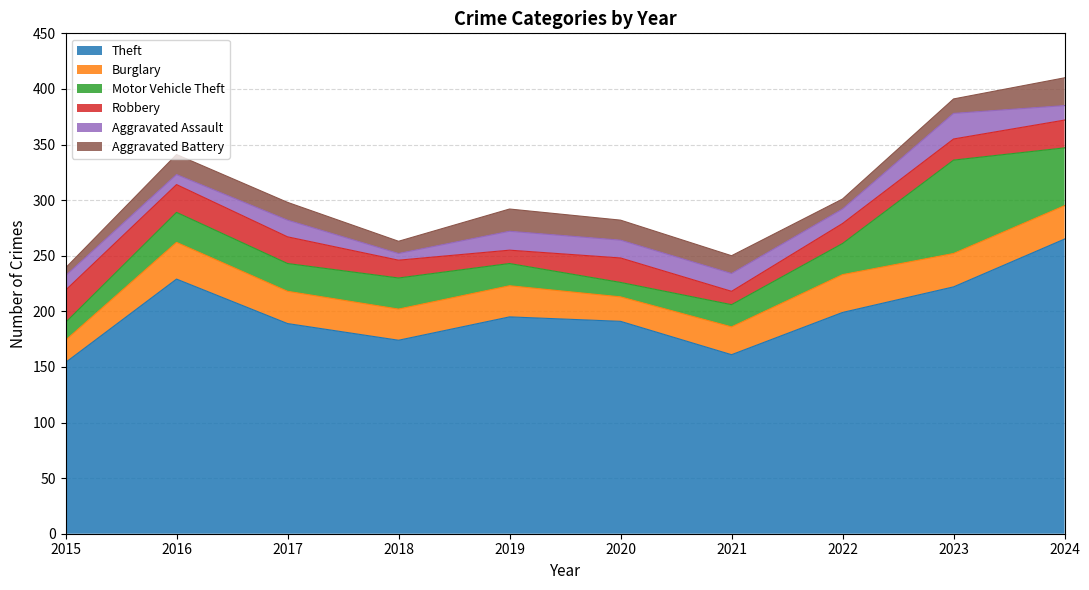

How many intersections are there between Burglary and Robbery?

1